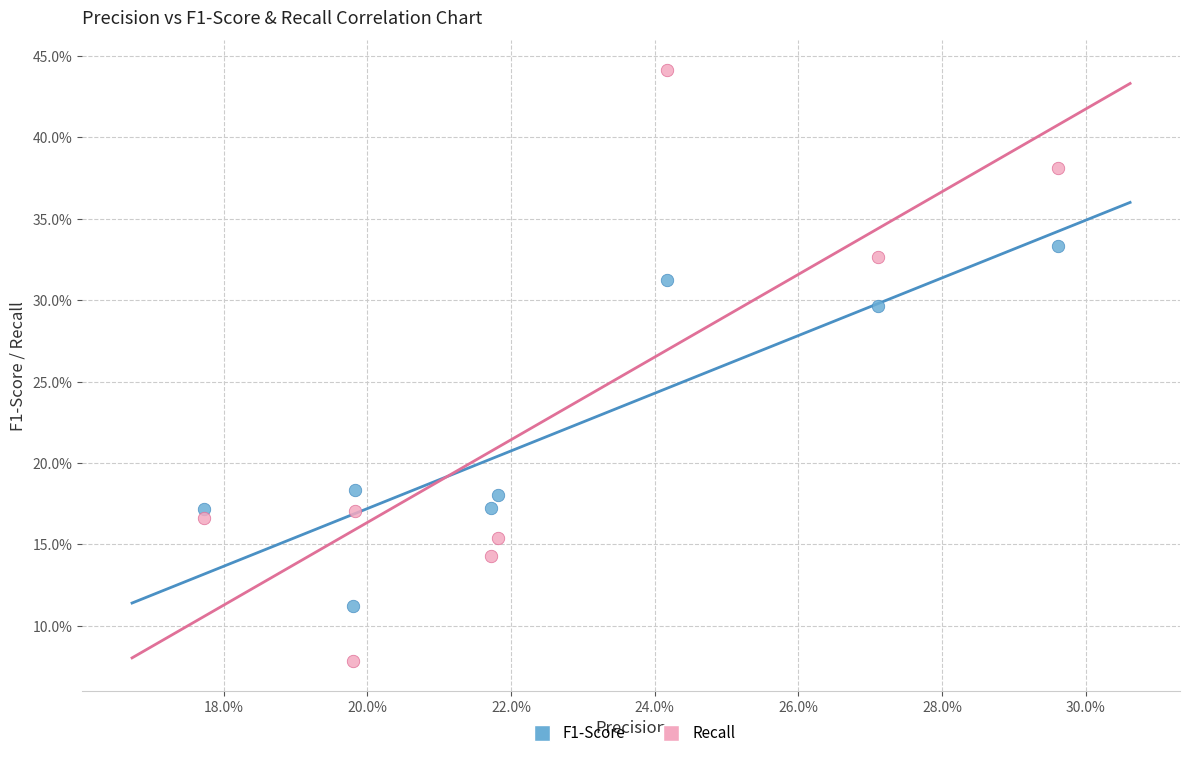

What are all the series names shown in the legend?

F1-Score, Recall